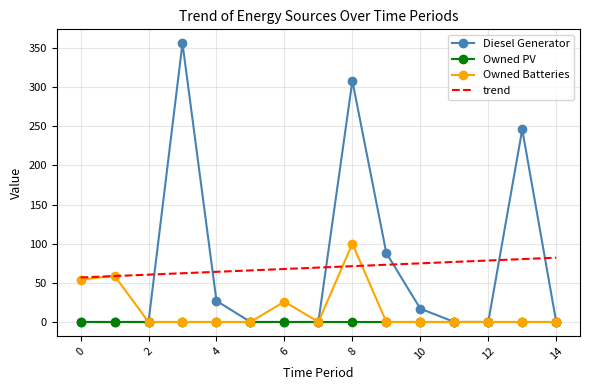

What is the highest value of the trend series?

82.1